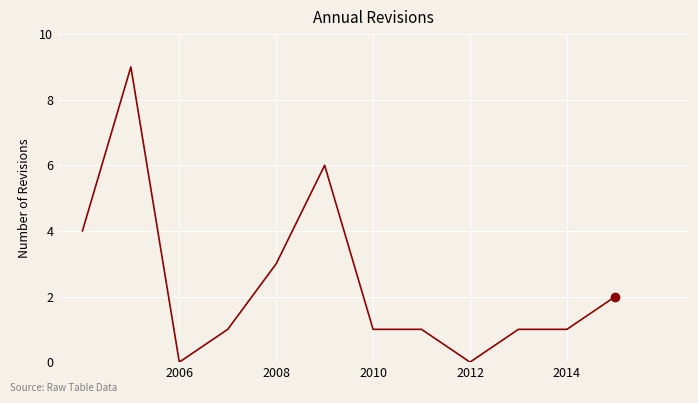

What is the maximum value shown in the chart?

9